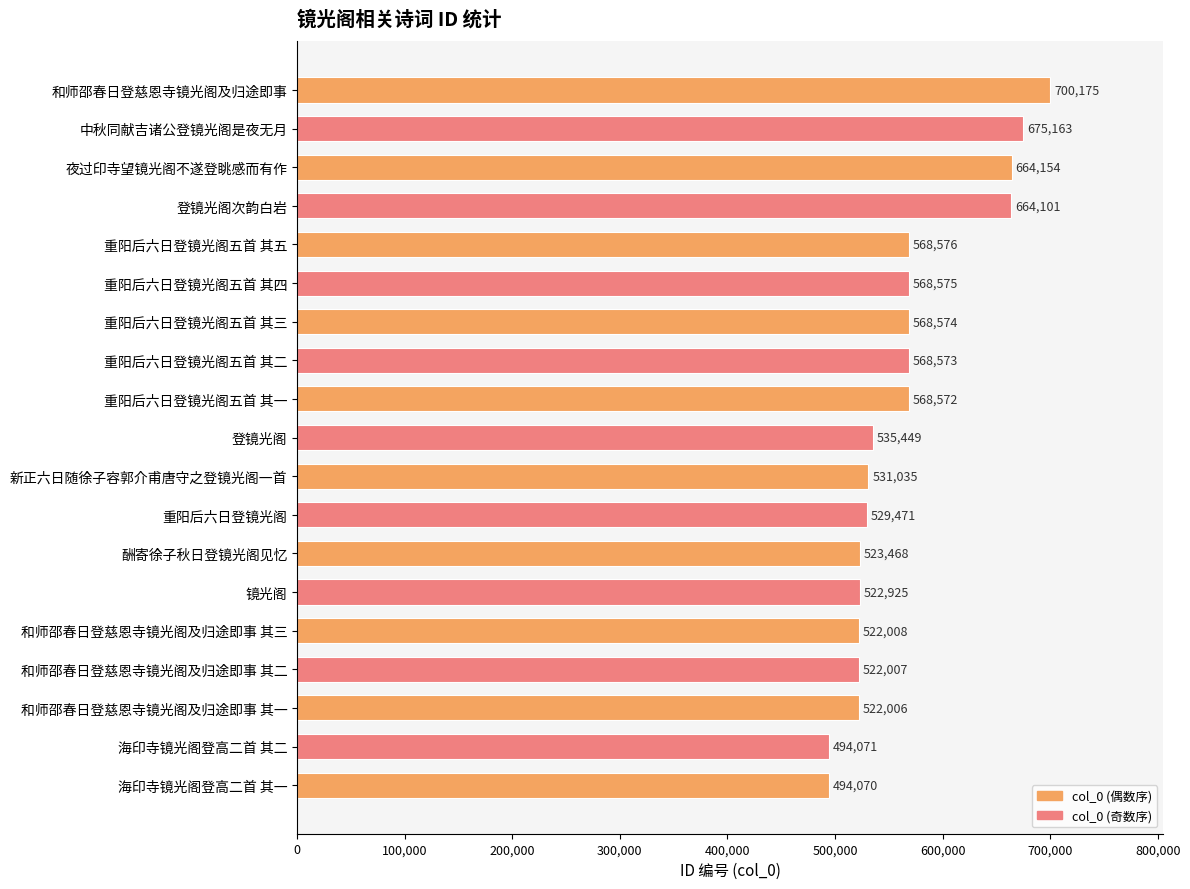

What is the average value?

565420